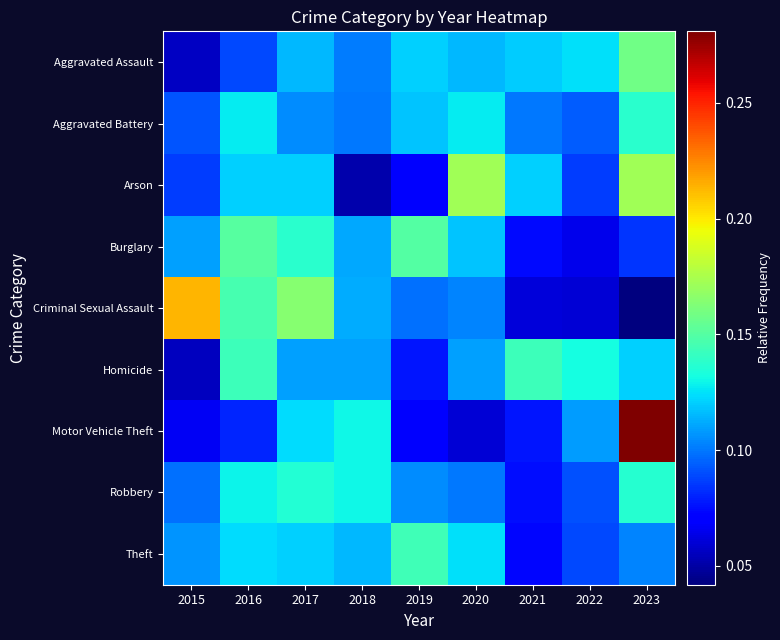

Which category has the highest value across all series?

2023